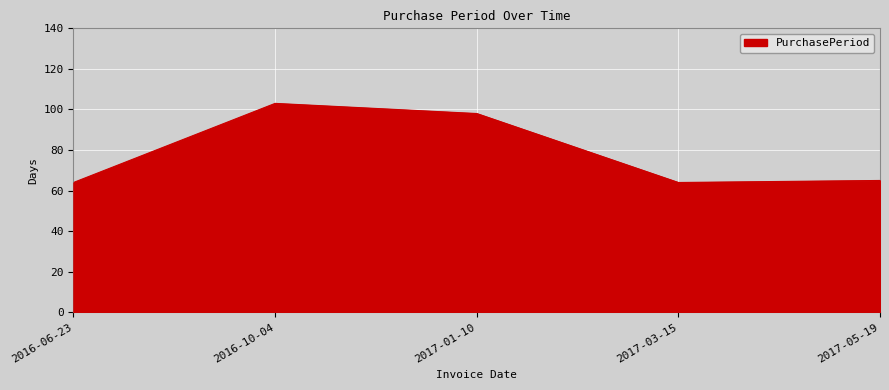

Reading left to right, extract all data points from this chart.

64	103	98	64	65